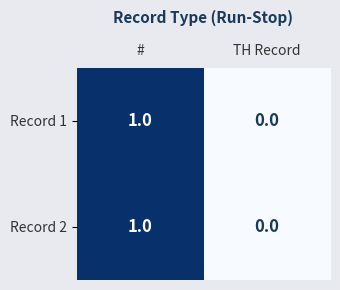

True or false: Record 1 has a value of 2 at #.

False